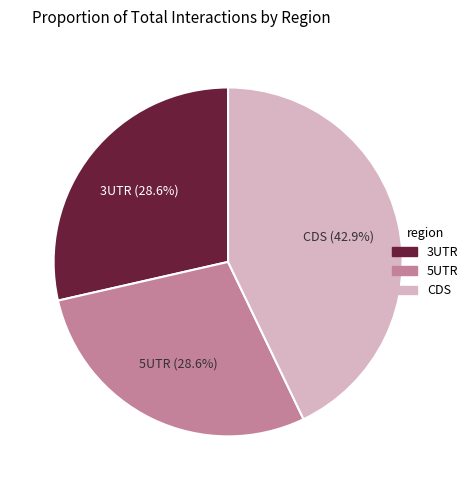

Is there a majority slice in this chart?

No